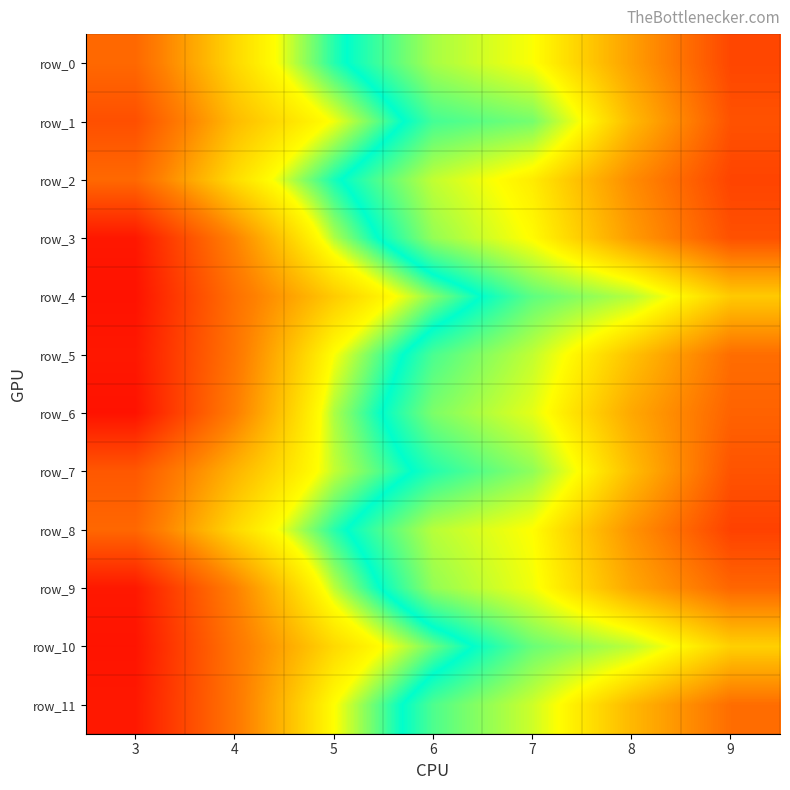

Between 3 and 5, which series saw the biggest shift?

row_6